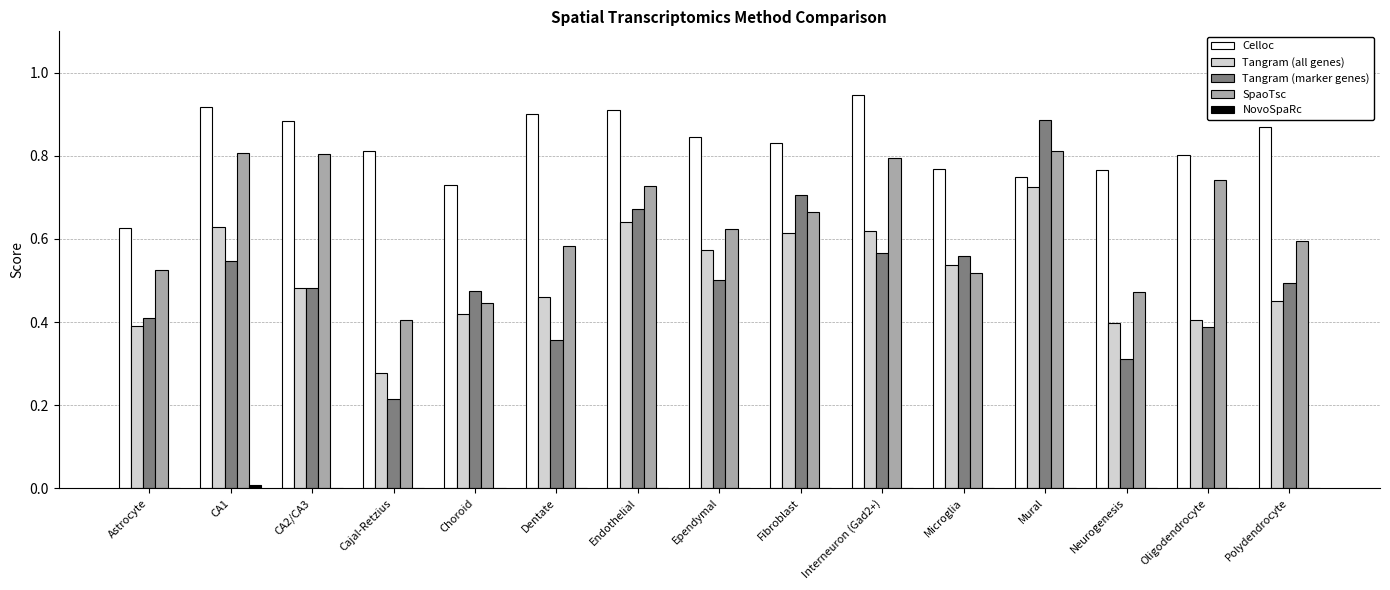

What is the difference between the Tangram (all genes) values at Polydendrocyte and Astrocyte?

0.1